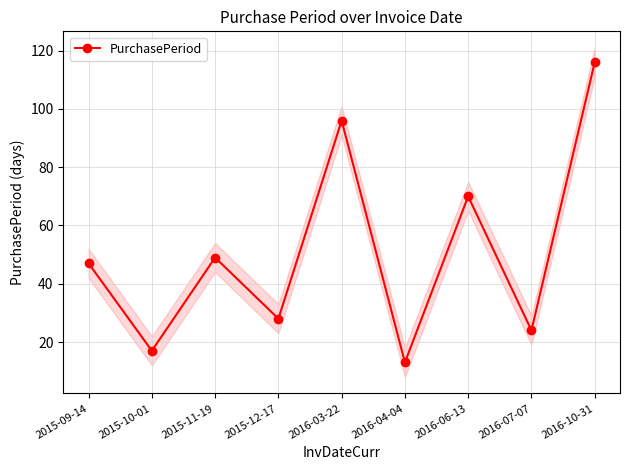

Where is the first local minimum?

2015-10-01